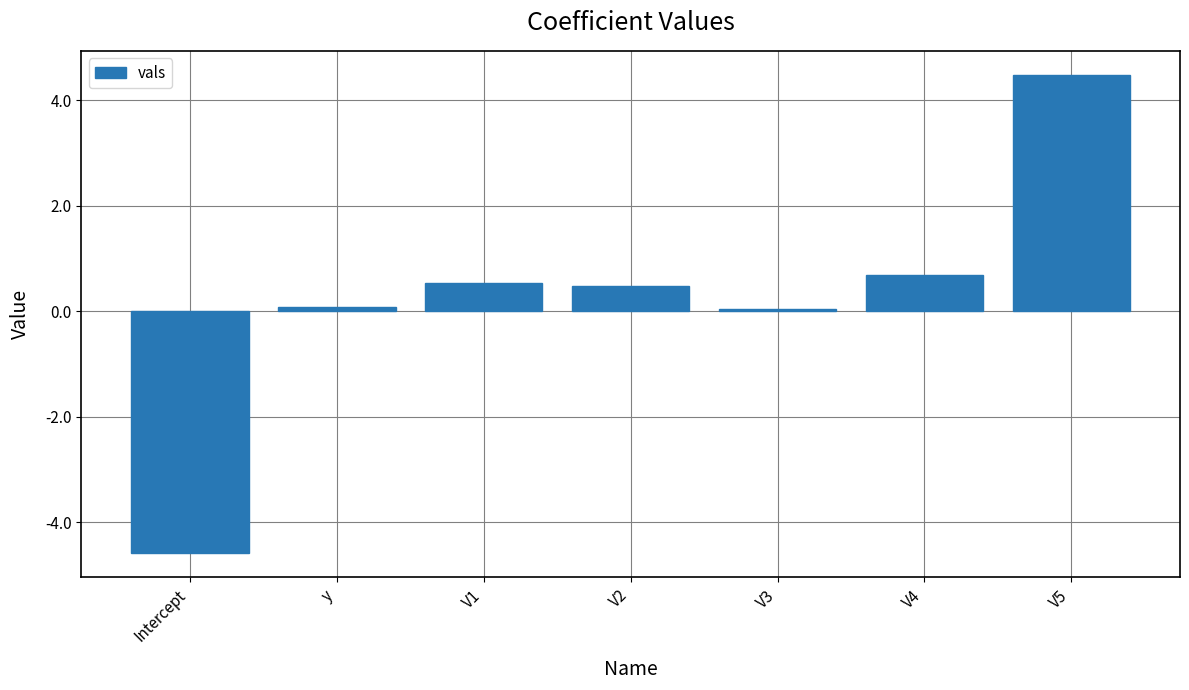

What is the sum of the values at V5 and V4?

5.2